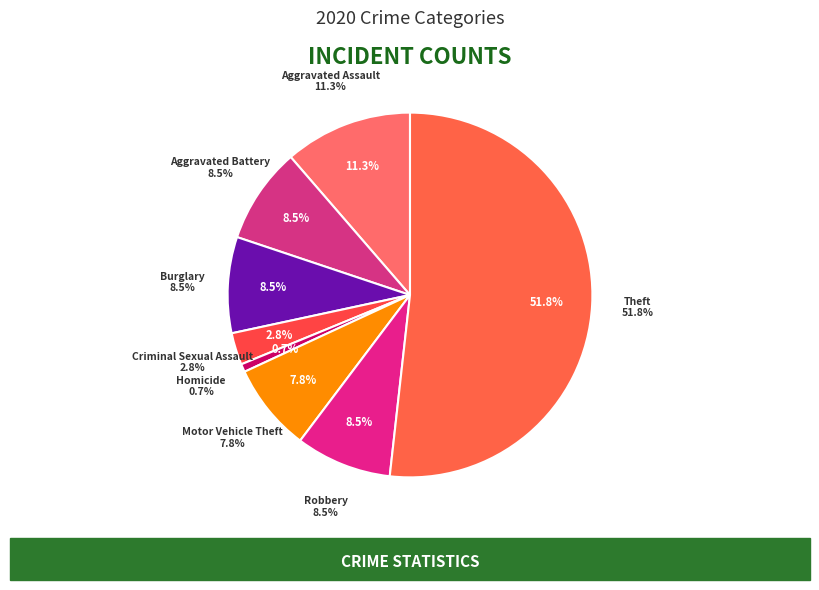

Which slice represents more than half of the pie?

Theft